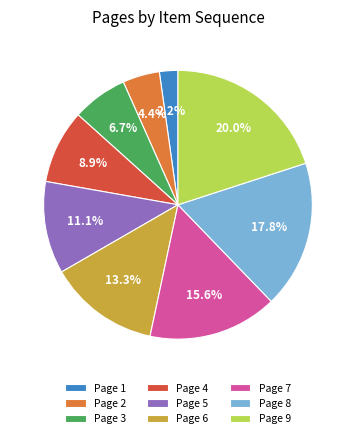

Does any single category account for the majority?

No